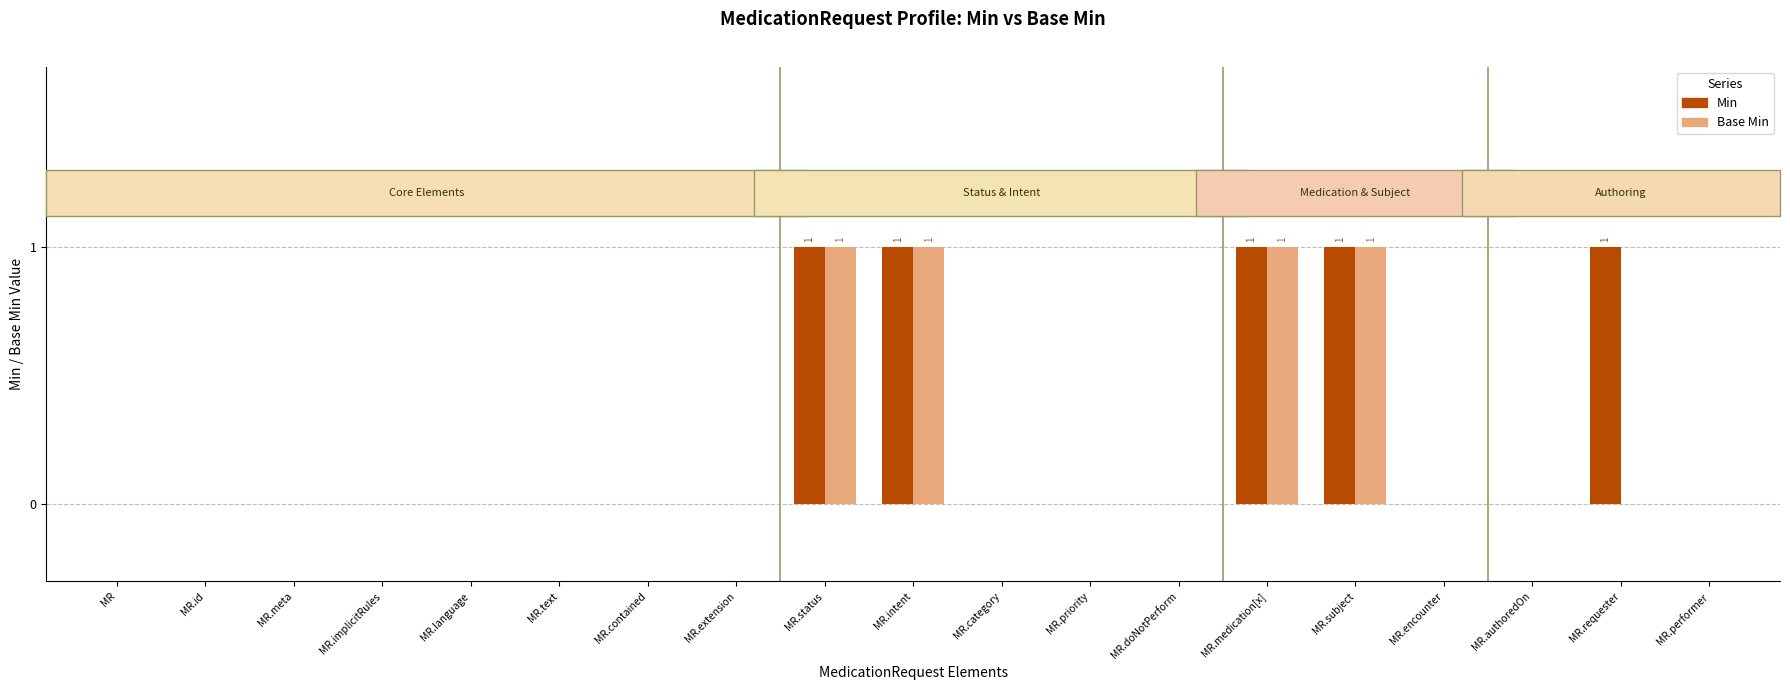

Reading right to left, extract all data points from this chart.

Min: 0	1	0	0	1	1	0	0	0	1	1	0	0	0	0	0	0	0	0
Base Min: 0	0	0	0	1	1	0	0	0	1	1	0	0	0	0	0	0	0	0